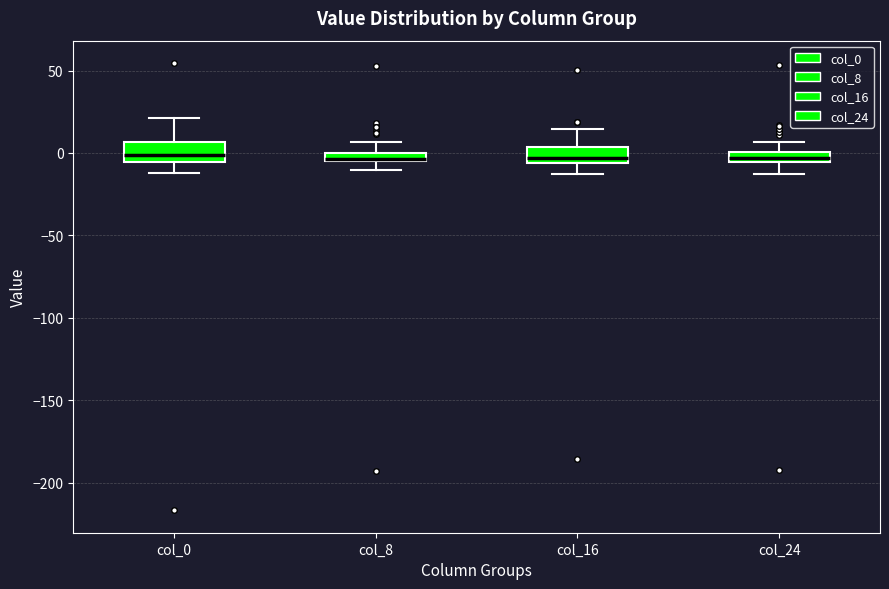

Where does the median line of the box for col_0 sit on the y-axis? The values are not printed on the chart, so give them approximately, as read against the axis.

0